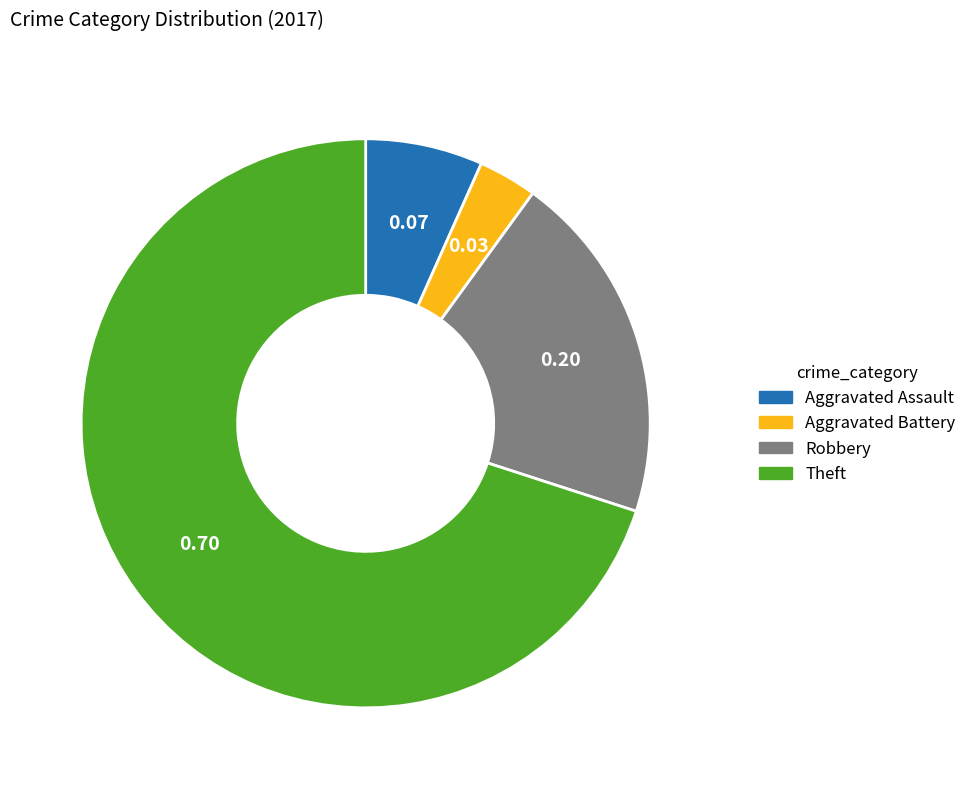

Which has a higher value, Aggravated Battery or Theft?

Theft